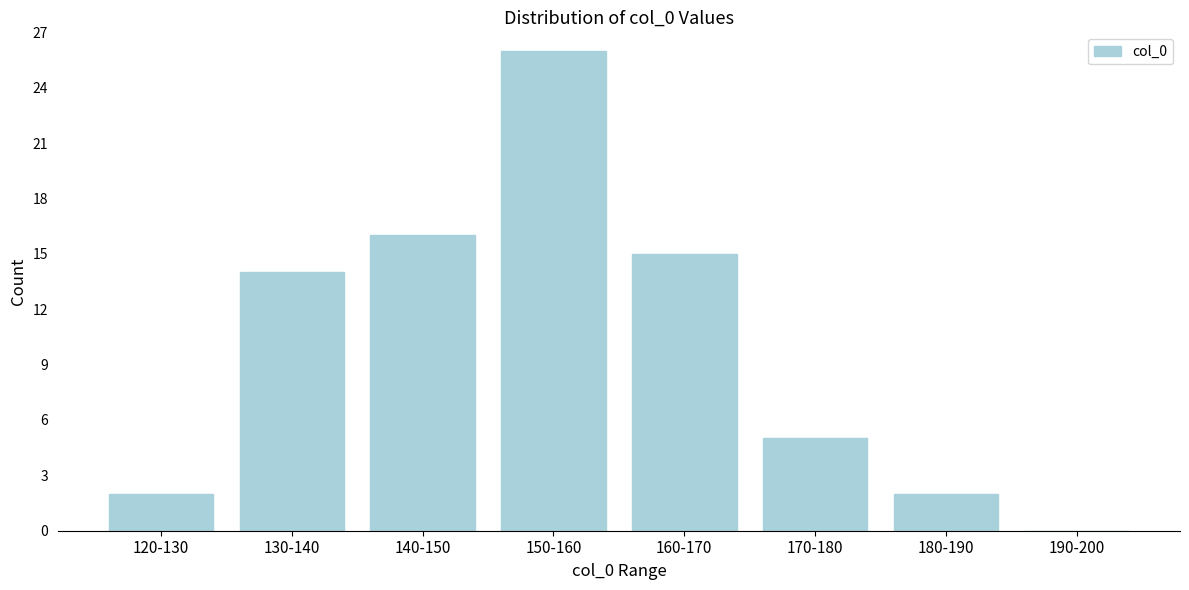

Reading left to right, transcribe all the data shown in this chart.

120-130=2	130-140=14	140-150=16	150-160=26	160-170=15	170-180=5	180-190=2	190-200=0